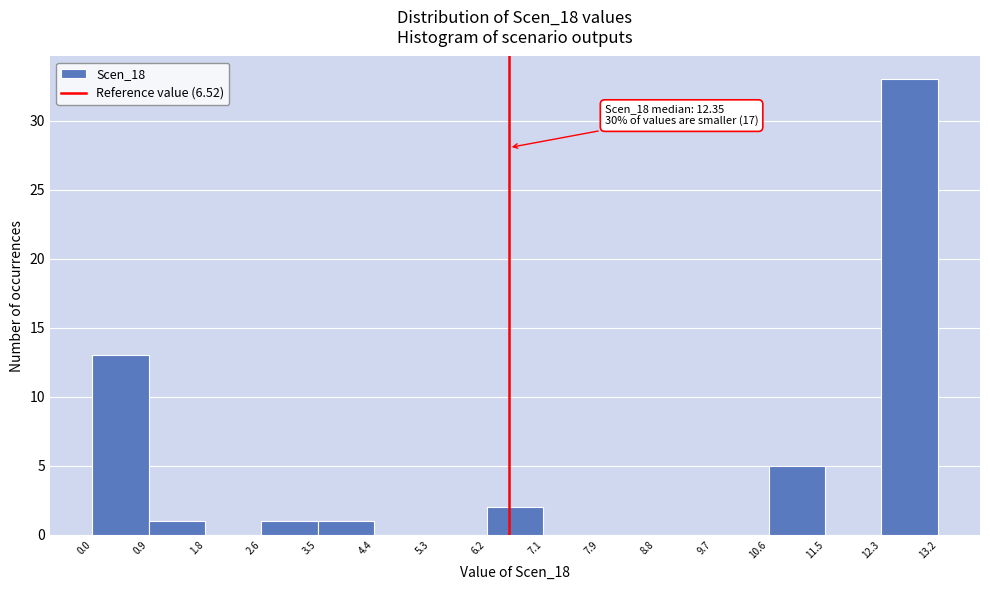

Which range on the x-axis has the tallest bar?

12.3 to 13.2